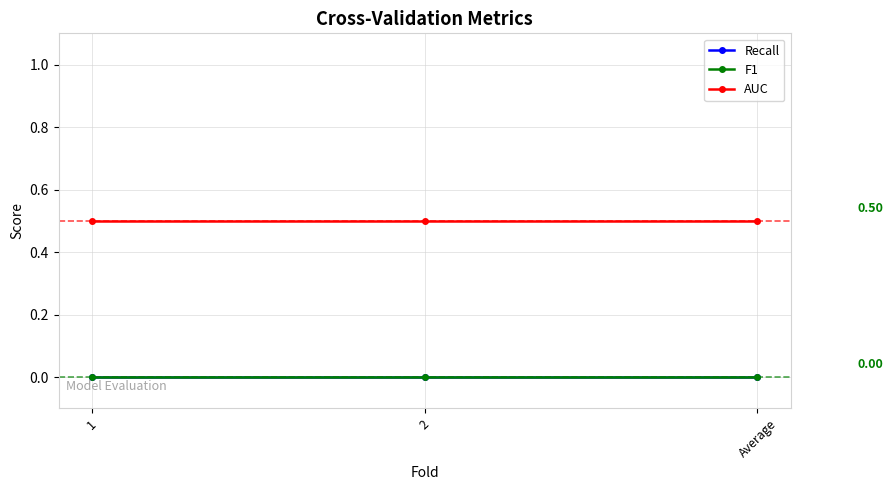

What is the label of the 2nd point from the right?

2